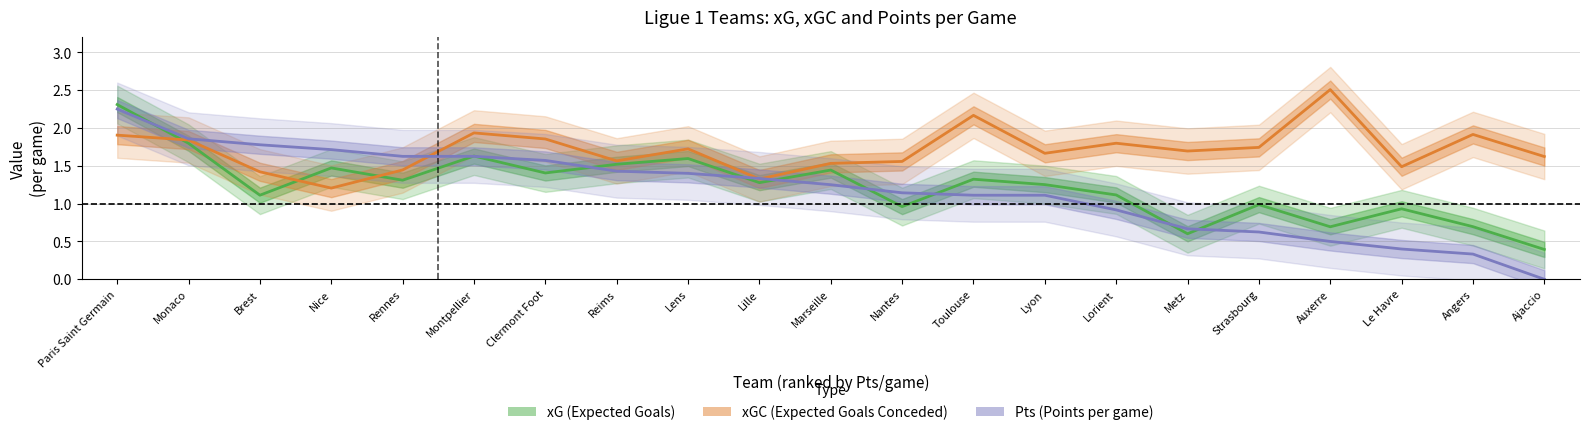

Which series ends up on top after the final intersection of xGC and xG?

xGC